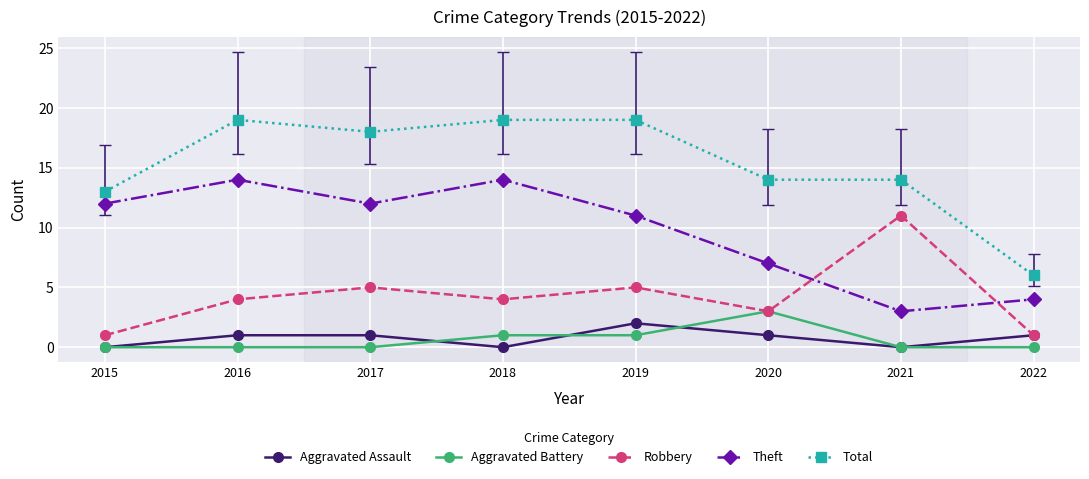

True or false: Aggravated Battery and Total intersect in this chart.

False